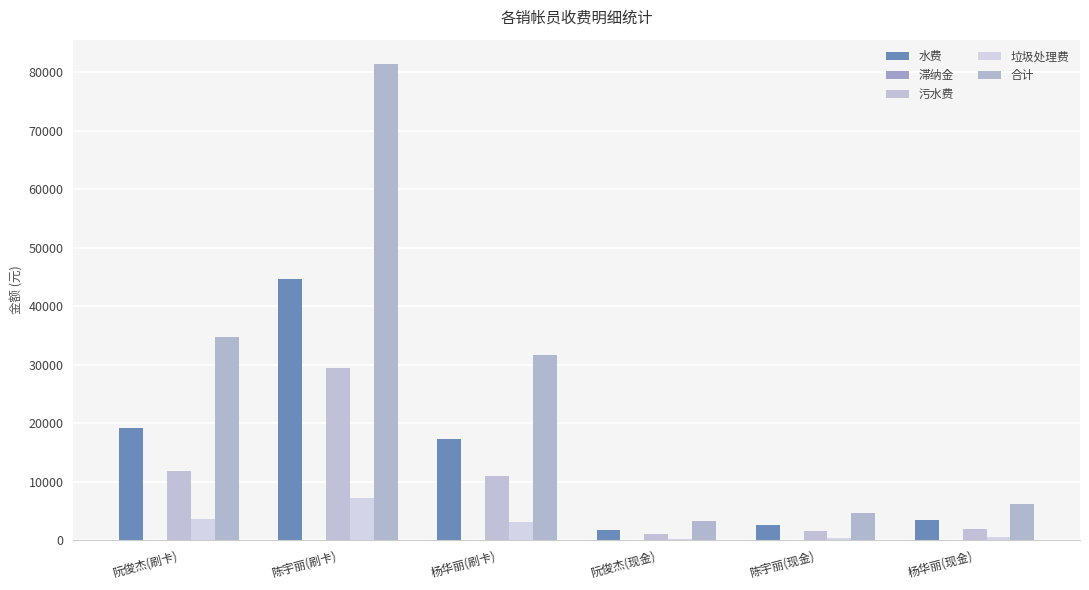

Reading right to left, extract all data points from this chart.

水费: 杨华丽(现金)=3540.5	陈宇丽(现金)=2625.2	阮俊杰(现金)=1781.1	杨华丽(刷卡)=17329.4	陈宇丽(刷卡)=44709.7	阮俊杰(刷卡)=19268.7
滞纳金: 杨华丽(现金)=64.3	陈宇丽(现金)=62.6	阮俊杰(现金)=30.3	杨华丽(刷卡)=116.3	陈宇丽(刷卡)=6.5	阮俊杰(刷卡)=47.4
污水费: 杨华丽(现金)=2007.3	陈宇丽(现金)=1528.2	阮俊杰(现金)=1044.3	杨华丽(刷卡)=10975.9	陈宇丽(刷卡)=29462.0	阮俊杰(刷卡)=11812.5
垃圾处理费: 杨华丽(现金)=595.9	陈宇丽(现金)=487.7	阮俊杰(现金)=327.7	杨华丽(刷卡)=3195.2	陈宇丽(刷卡)=7297.5	阮俊杰(刷卡)=3618.9
合计: 杨华丽(现金)=6220.3	陈宇丽(现金)=4702.9	阮俊杰(现金)=3387.2	杨华丽(刷卡)=31616.9	陈宇丽(刷卡)=81475.7	阮俊杰(刷卡)=34747.5